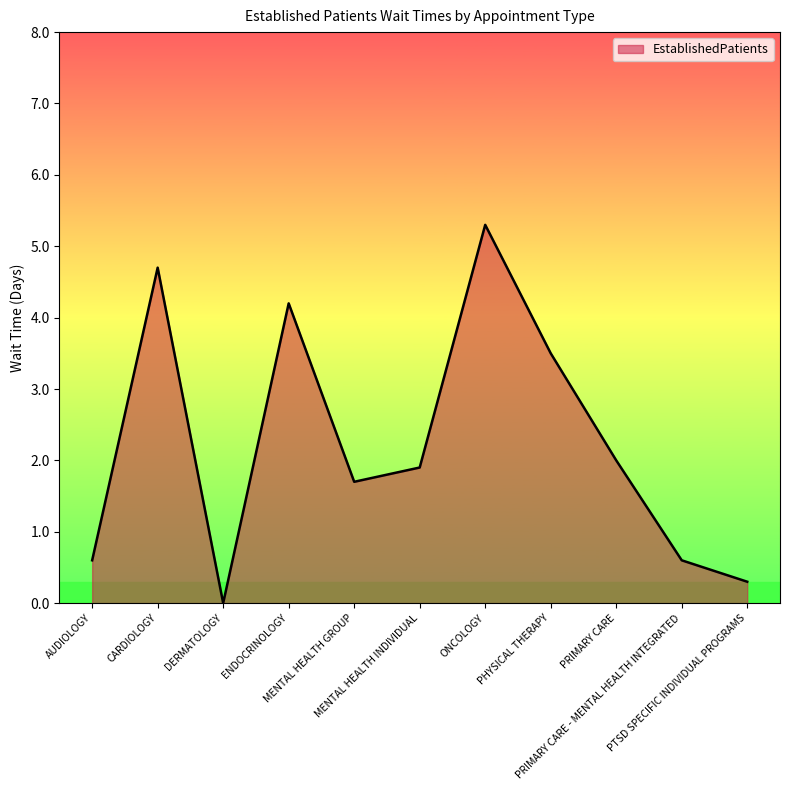

How many lines are shown in the chart?

1